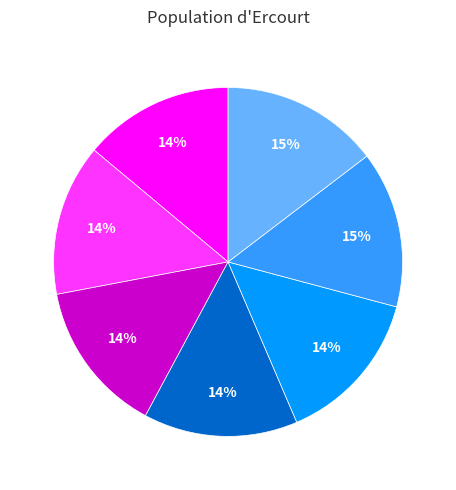

Is there any slice that represents more than half of the pie?

No